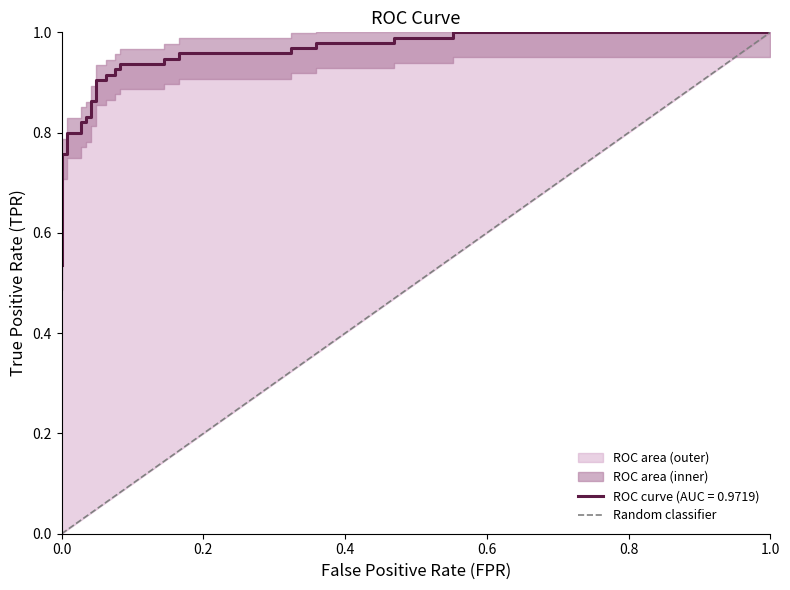

How many data points are less than 1?

1